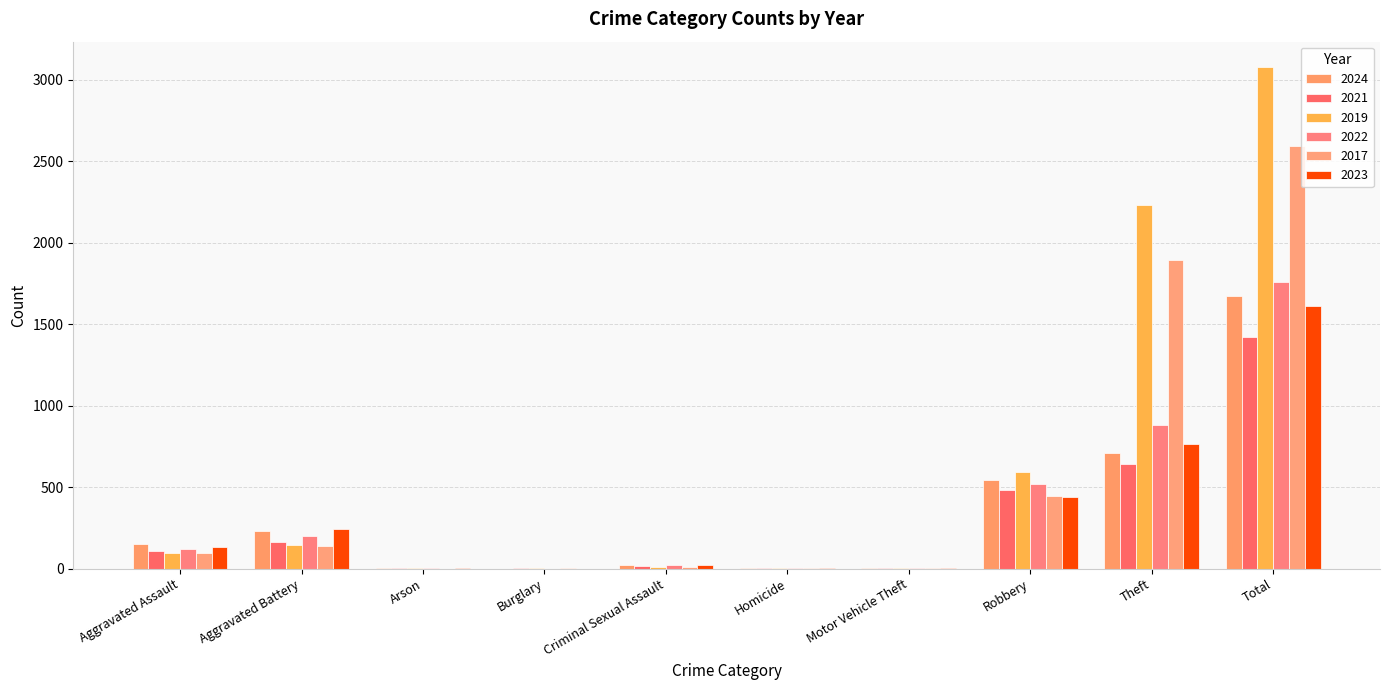

What is the sum of the 2019 values at Aggravated Battery and Burglary?

149